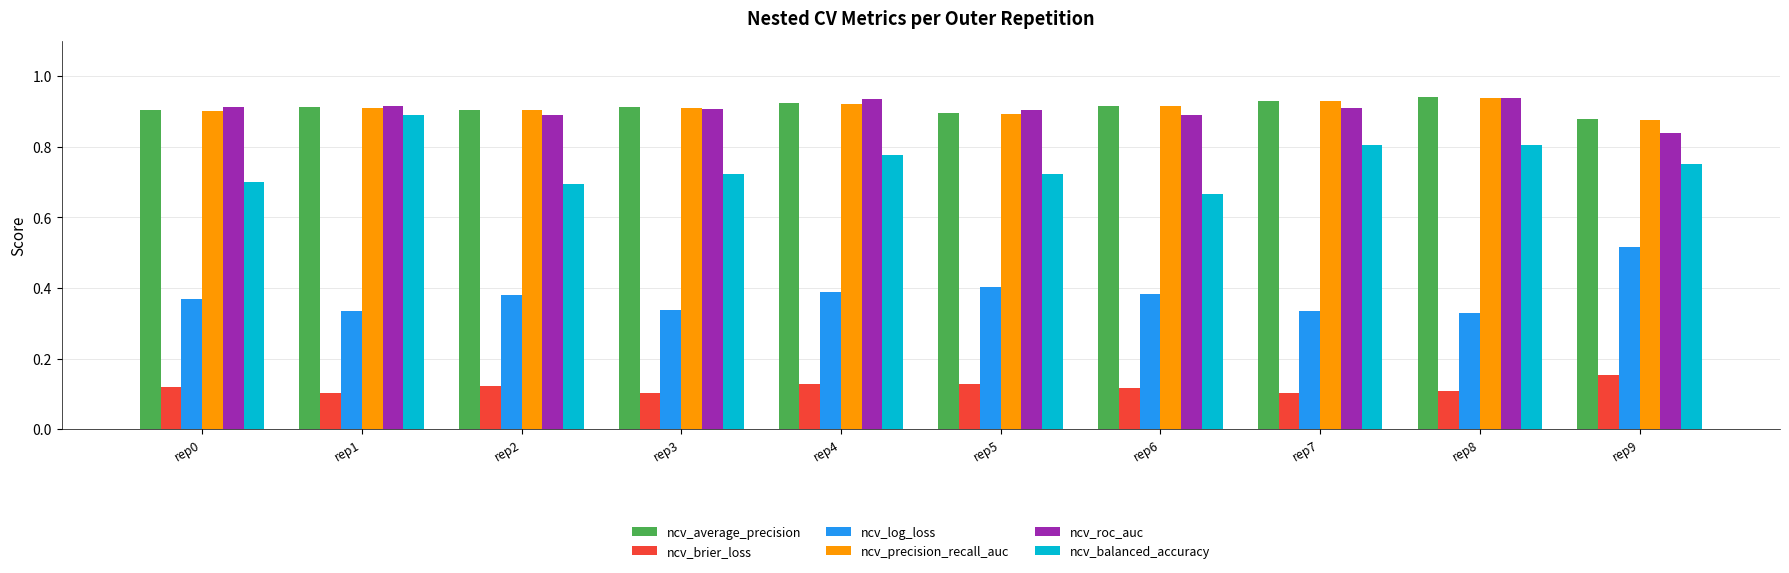

Is it true that ncv_brier_loss equals 0.1 at rep5?

True